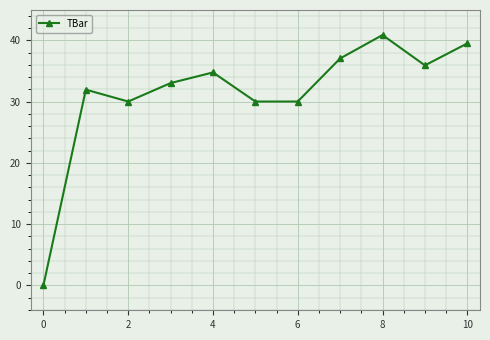

How many lines are shown in the chart?

1